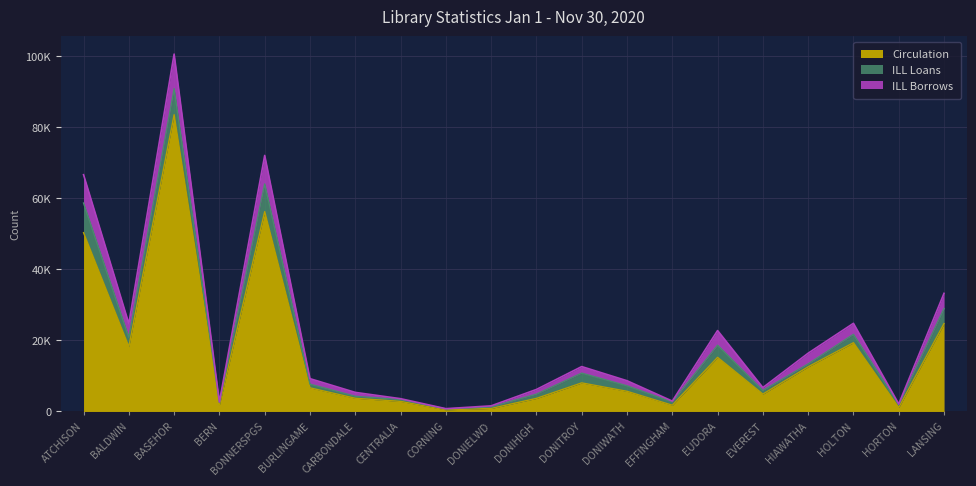

In Circulation, how many points are lower than both neighbors (excluding endpoints)?

6